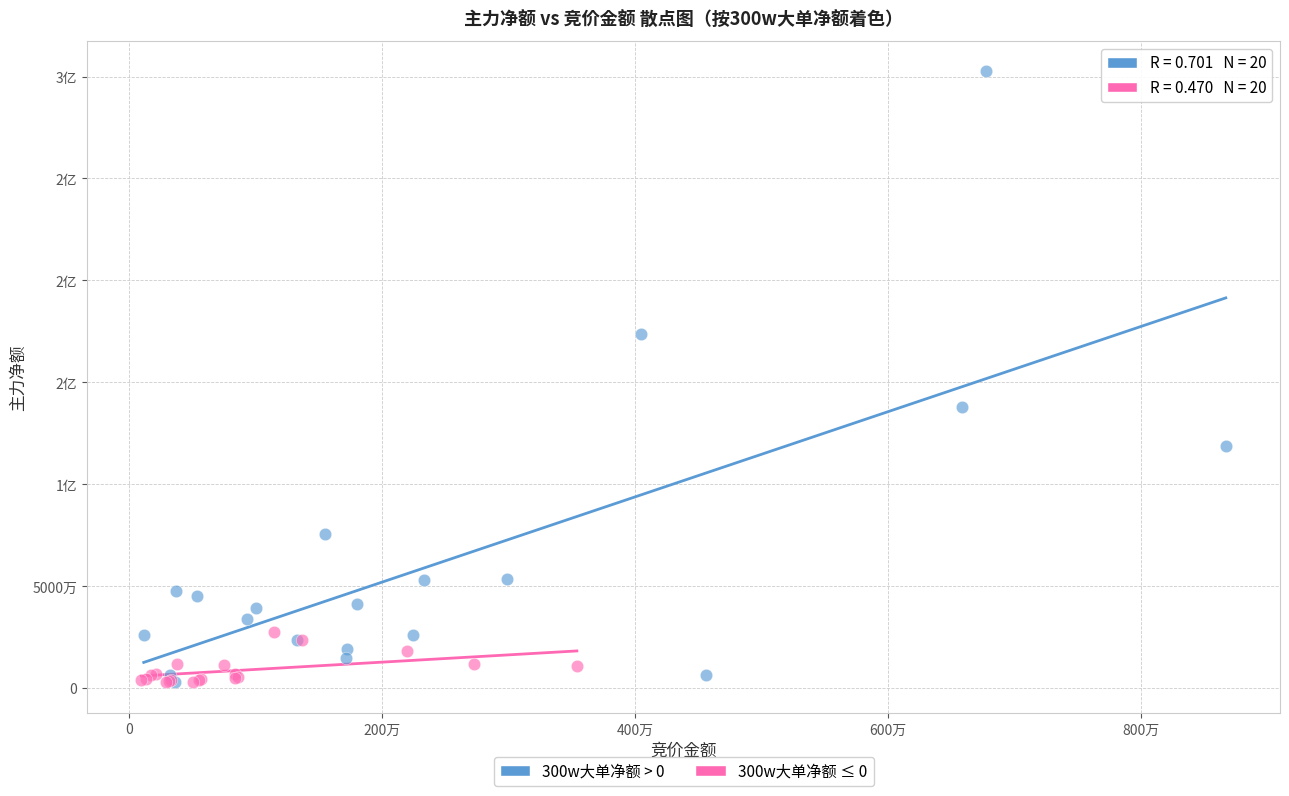

What are all the series names shown in the legend?

300w大单净额 > 0, 300w大单净额 ≤ 0